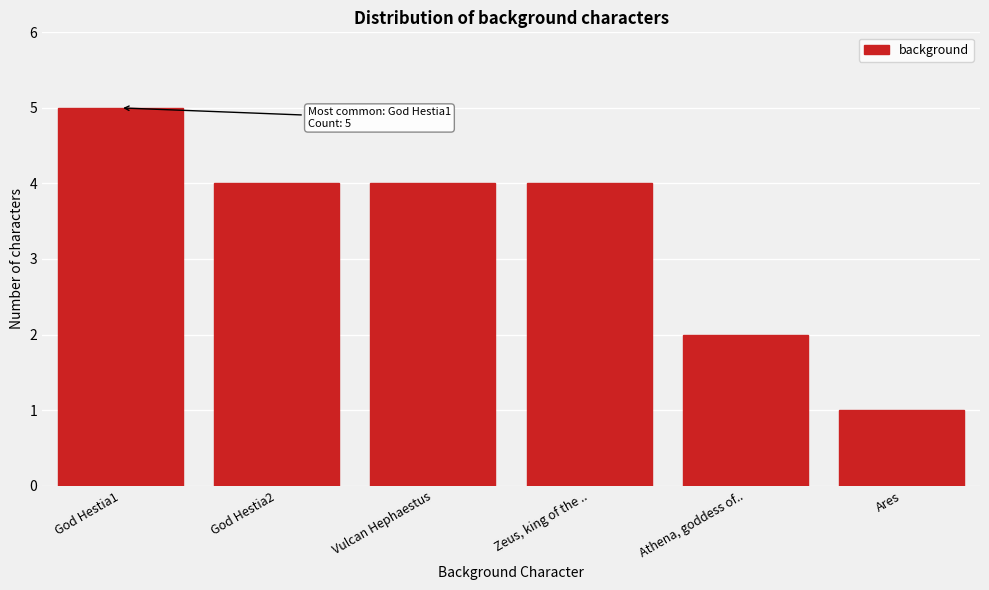

Reading left to right, list all the values displayed in this chart.

God Hestia1=5	God Hestia2=4	Vulcan Hephaestus=4	Zeus, king of the ..=4	Athena, goddess of..=2	Ares=1